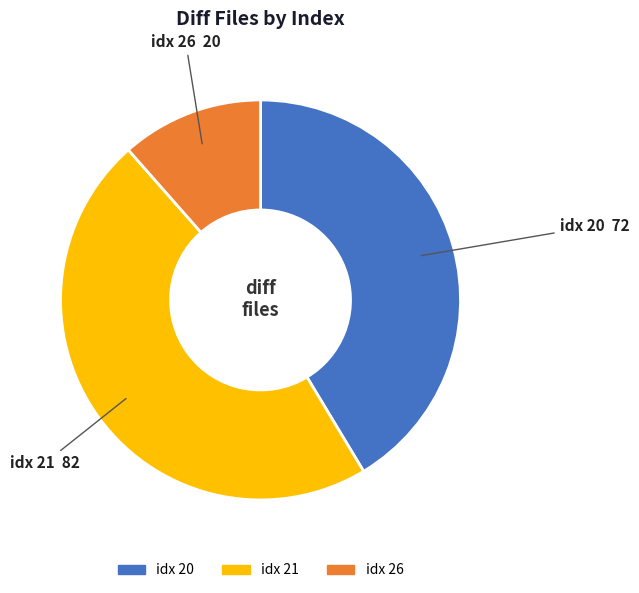

Is there any slice that represents more than half of the pie?

No